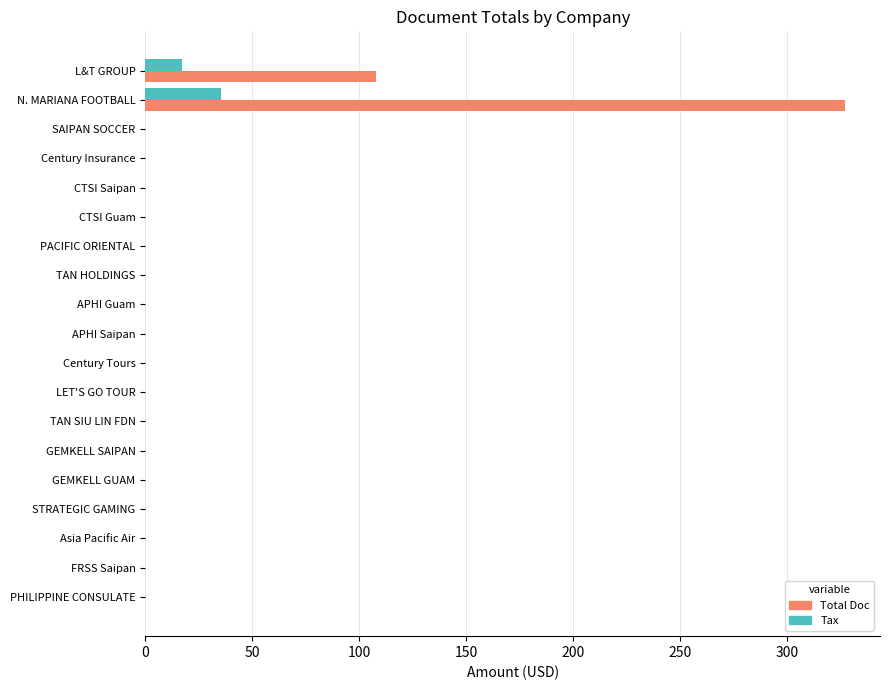

Where is Total Doc nearest to the value 163?

L&T GROUP